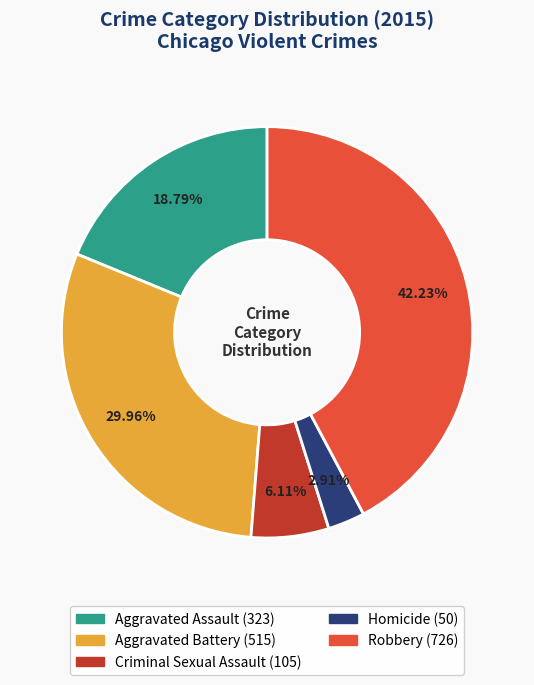

Rank the categories by value from highest to lowest.

Robbery, Aggravated Battery, Aggravated Assault, Criminal Sexual Assault, Homicide